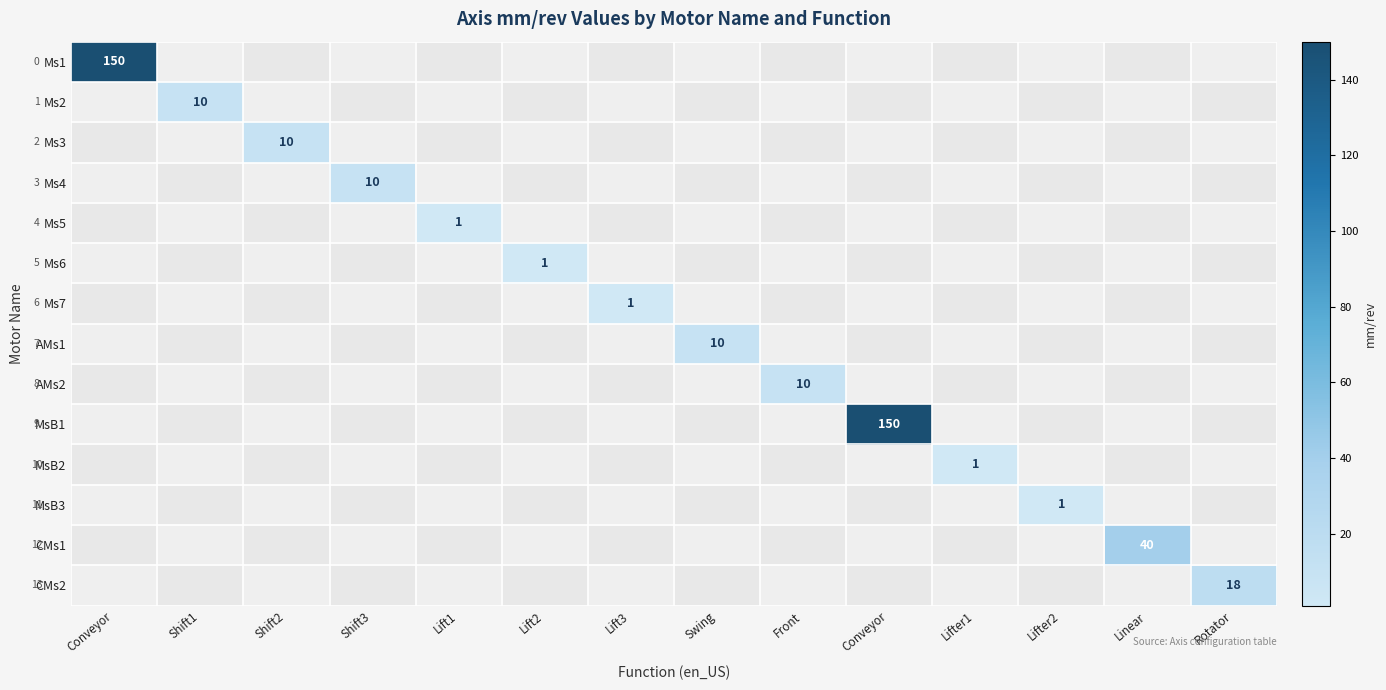

Rank the series by their maximum value, from lowest to highest.

Ms5, Ms6, Ms7, MsB2, MsB3, Ms2, Ms3, Ms4, AMs1, AMs2, CMs2, CMs1, Ms1, MsB1